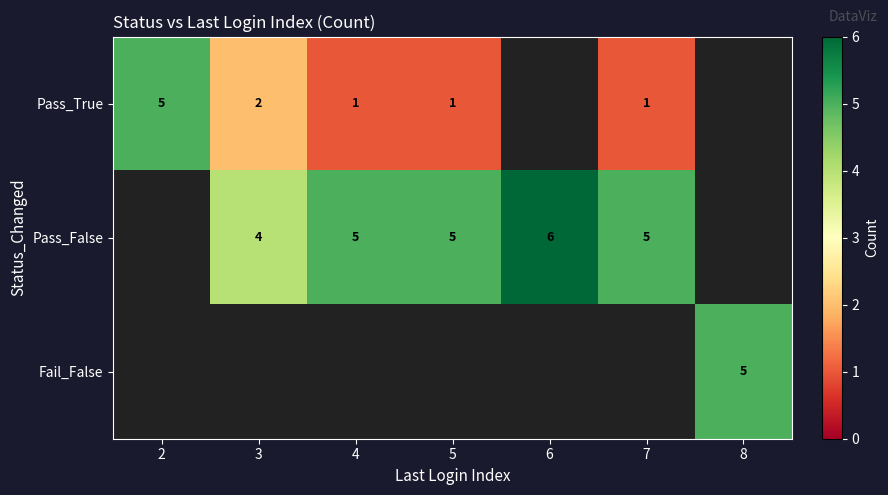

Is the value of Pass_False at 7 greater than the value of Pass_True at 4?

Yes